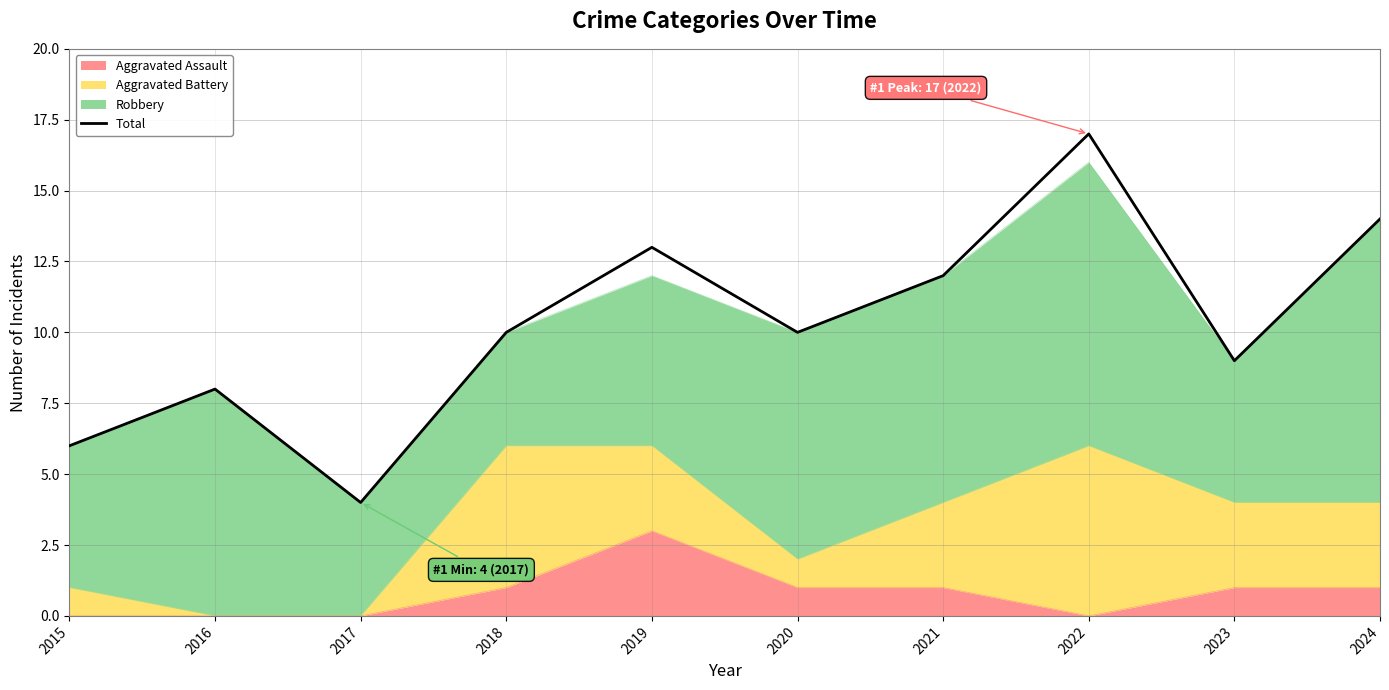

What is the sum of all values?

103